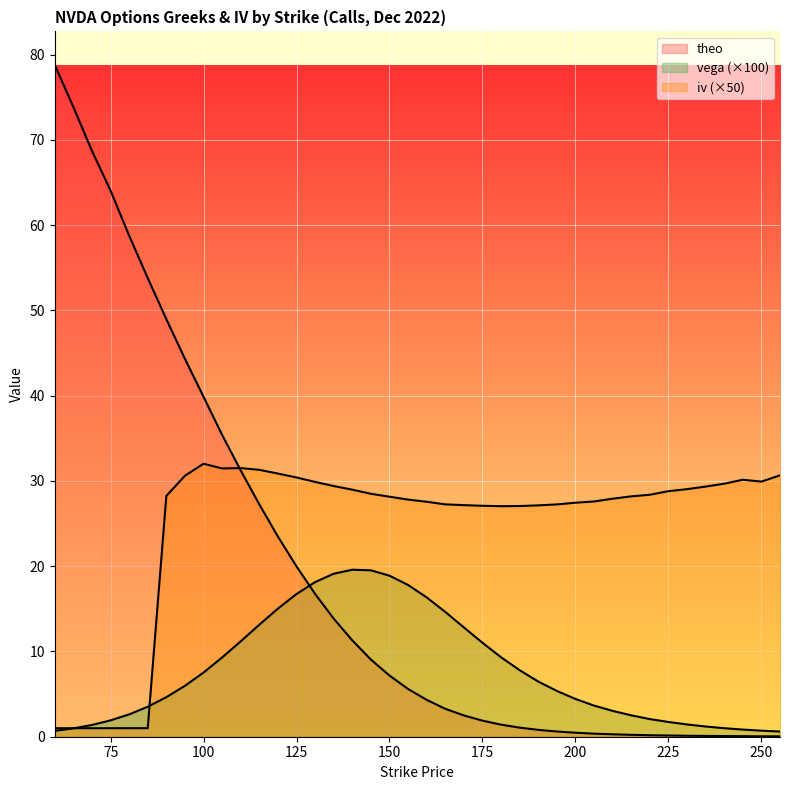

At 110, list the series in order from largest to smallest.

iv, theo, vega